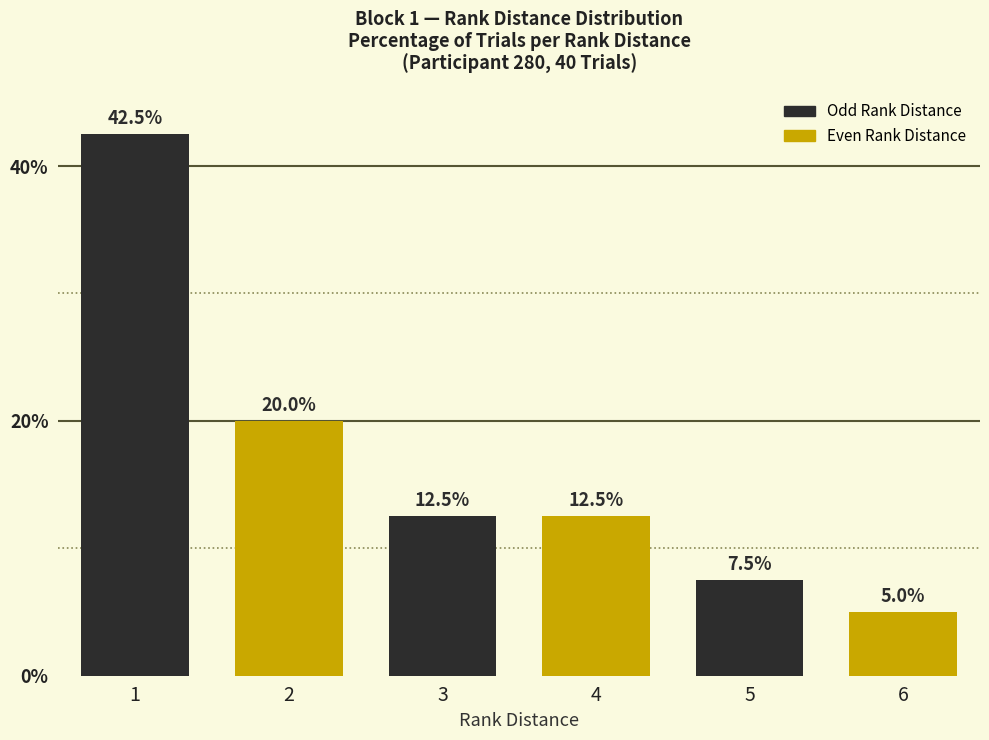

What is the change in value from 1 to 6?

-37.5